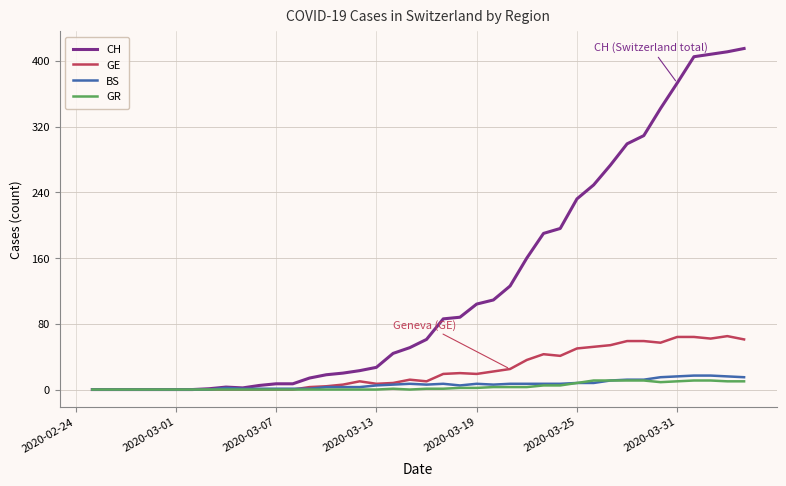

What is the highest value of the CH series?

415